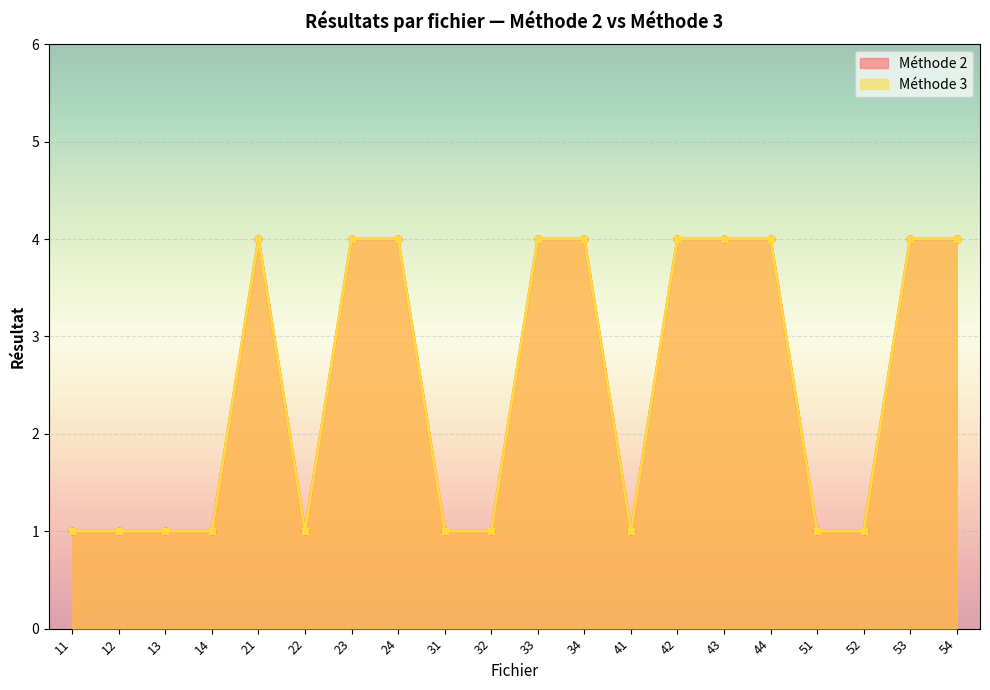

How many lines are shown in the chart?

2